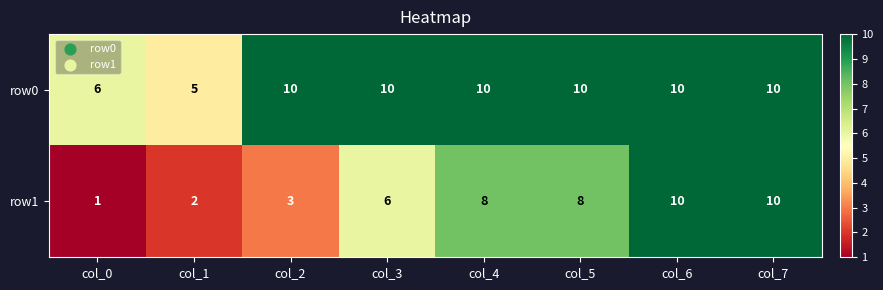

Count the row1 values in the range 3 to 10.

6